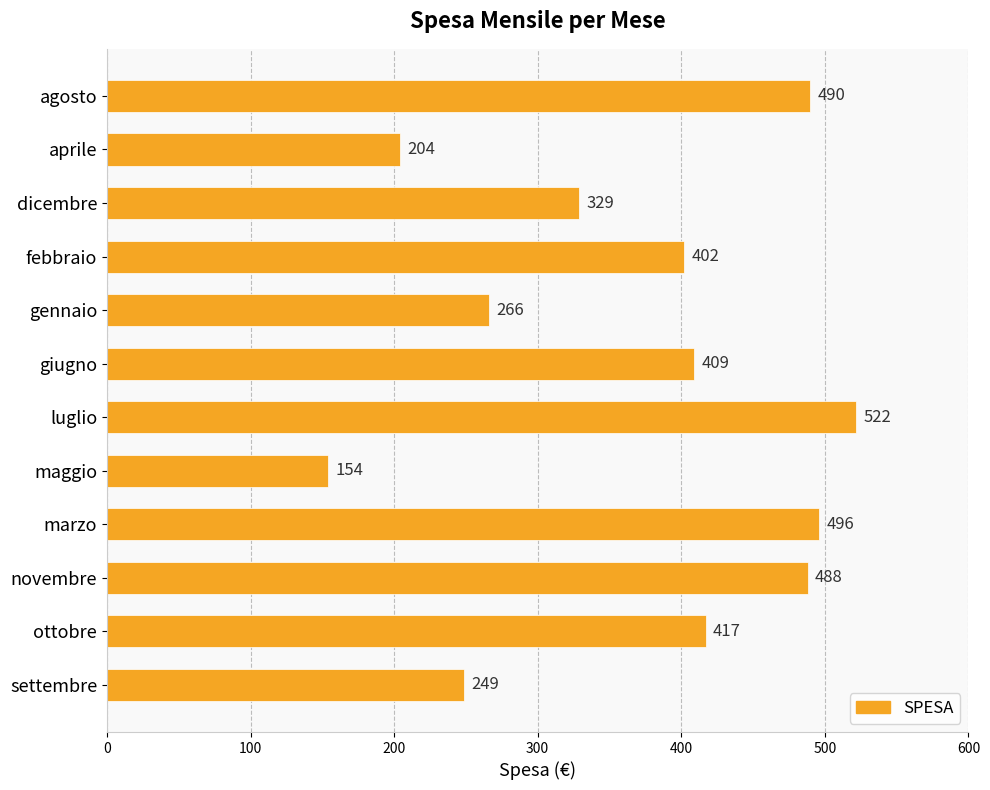

How many data points are less than 409?

6